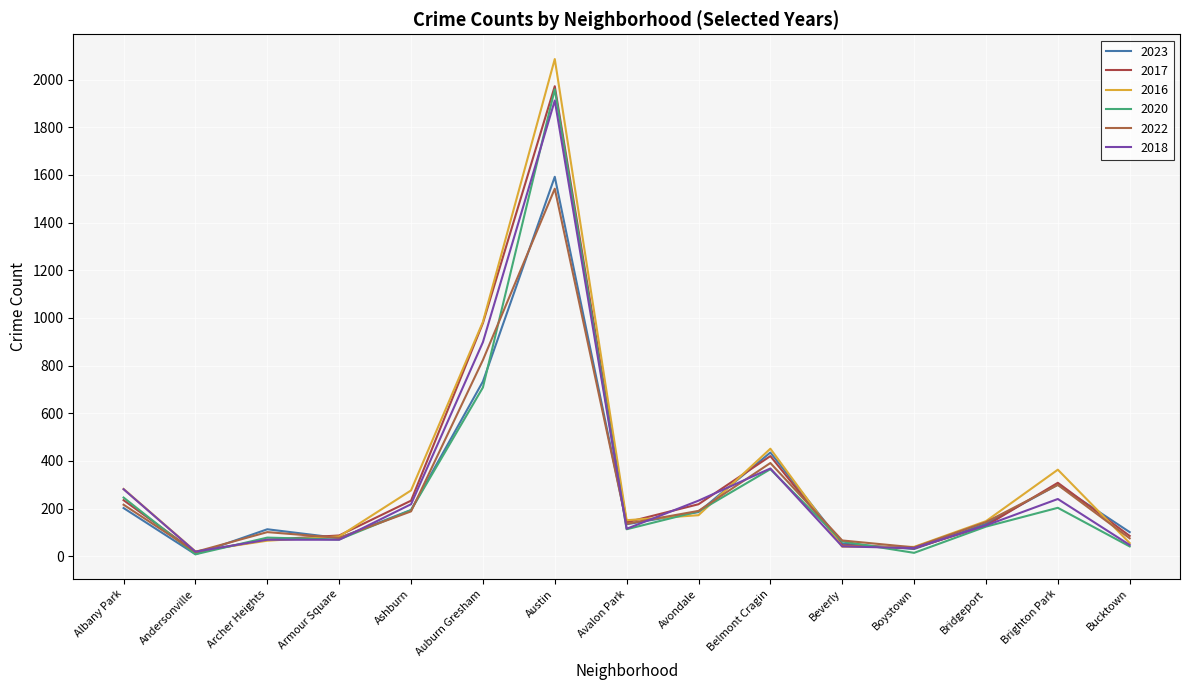

How many intersections are there between 2020 and 2018?

6